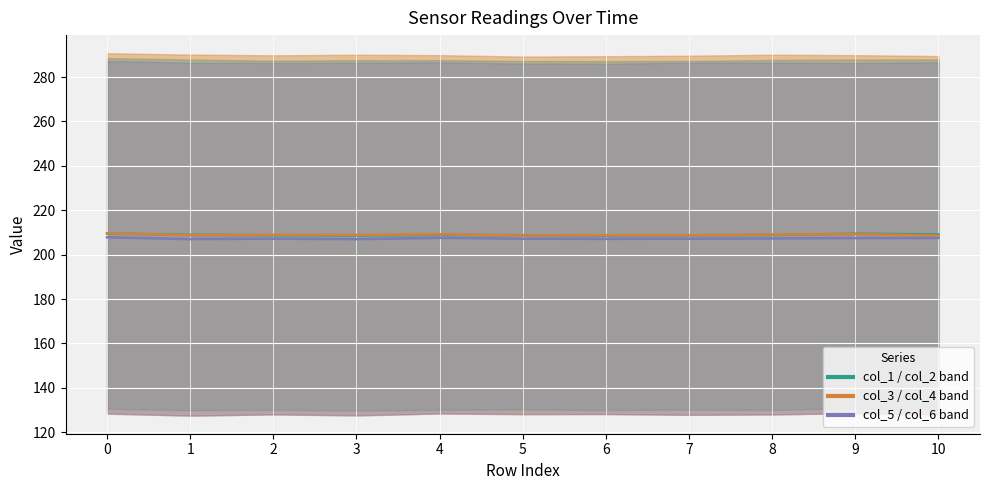

Does the chart display data point markers on the line(s)?

No